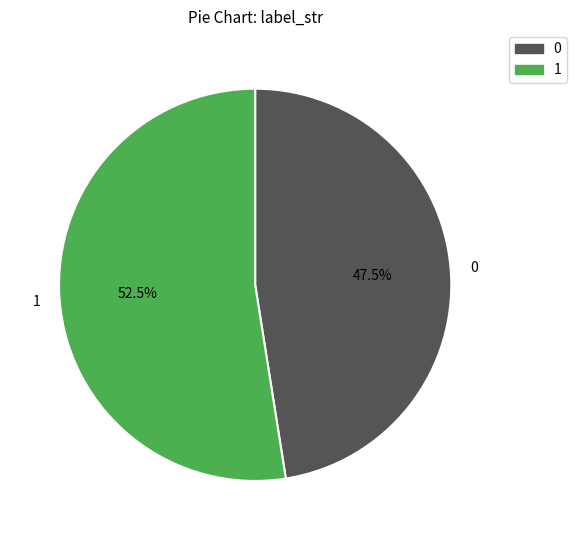

What is the majority slice?

1